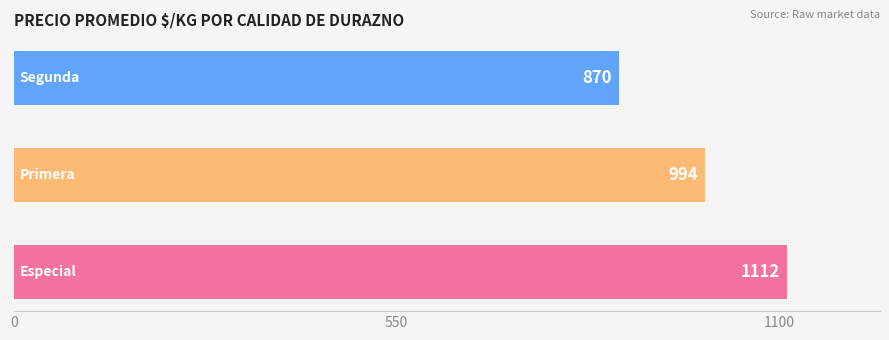

What is the greatest value displayed?

1112